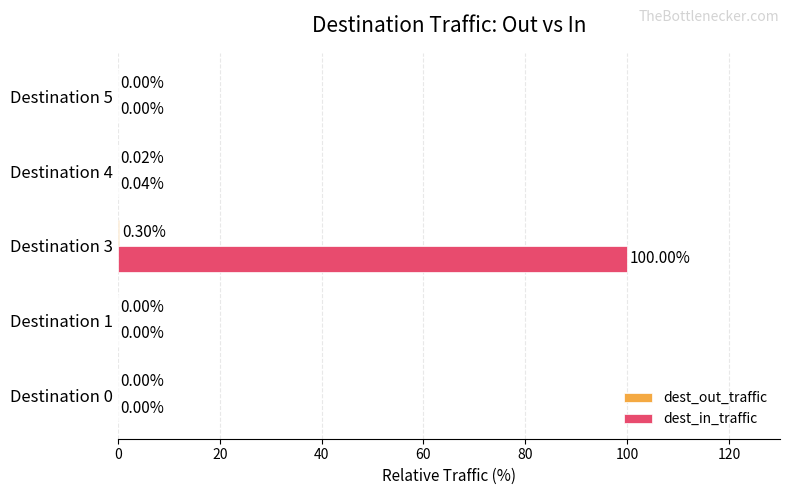

Which series changed the most between Destination 0 and Destination 4?

dest_in_traffic